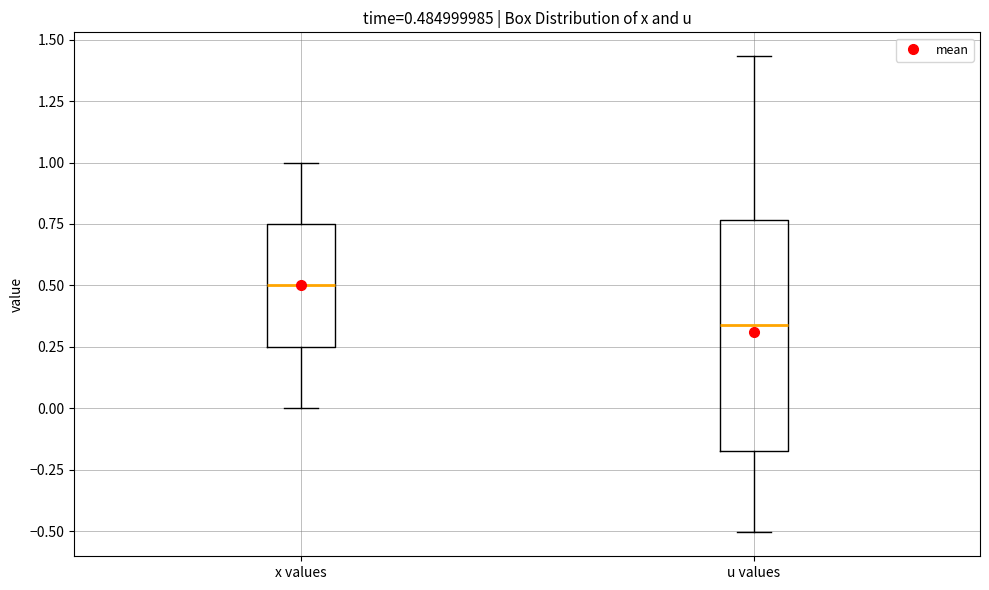

Which box has the lowest median line?

u values